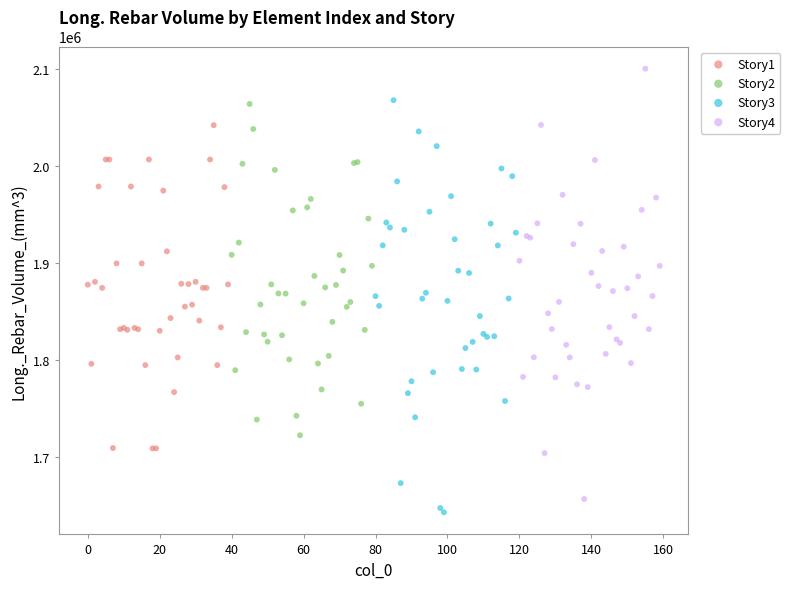

Which series contains the highest Y value?

Story4